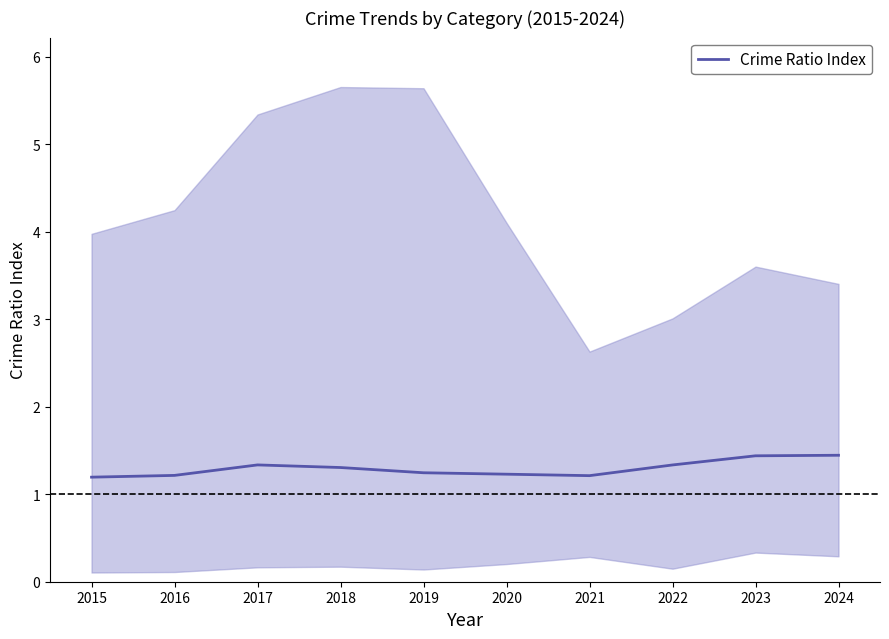

List the labels in order of value, smallest first.

2015, 2021, 2016, 2020, 2019, 2018, 2022, 2017, 2023, 2024